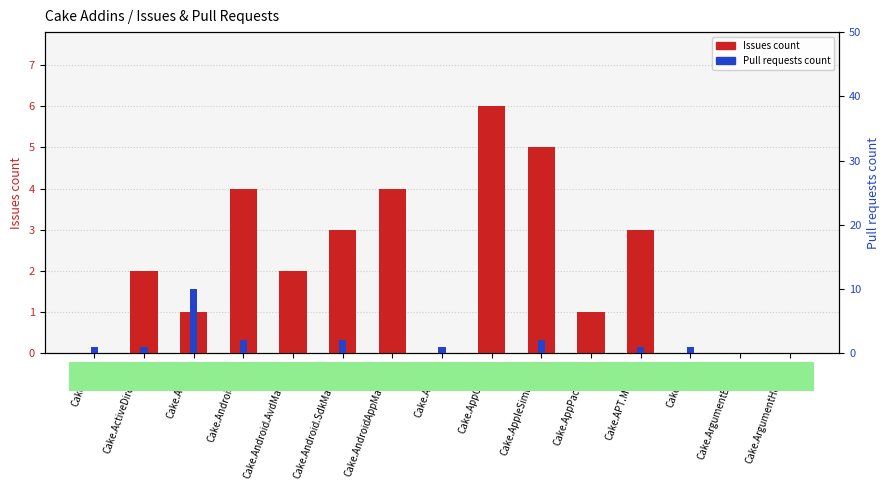

How many data points in Issues count are less than 2?

7